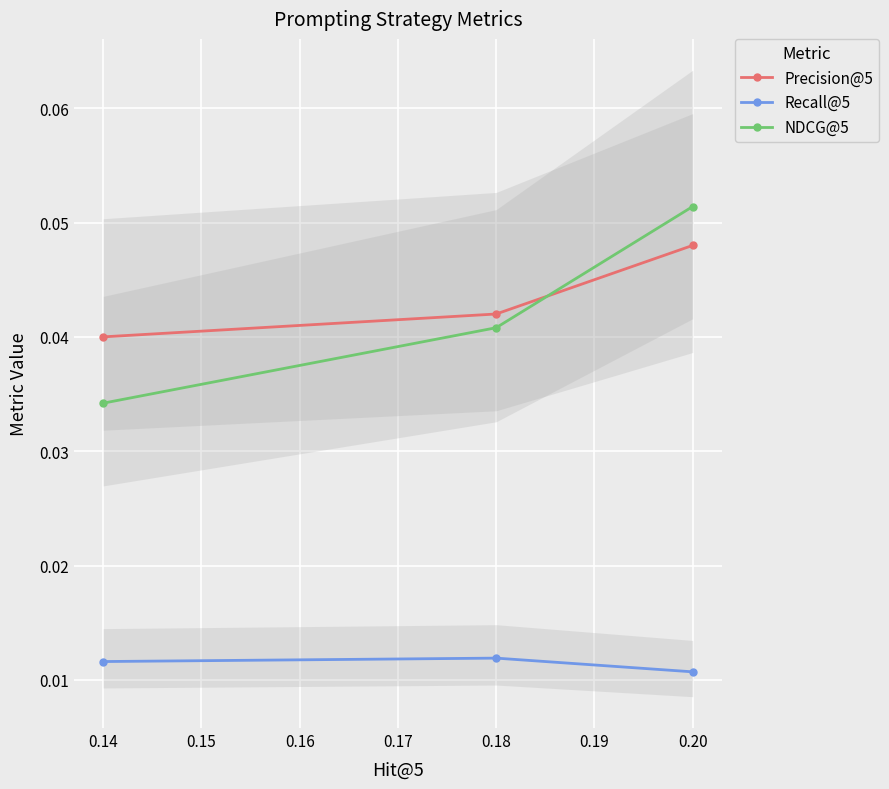

Reading right to left, extract all data points from this chart.

Precision@5: 0.0	0.0	0.0
Recall@5: 0.0	0.0	0.0
NDCG@5: 0.1	0.0	0.0